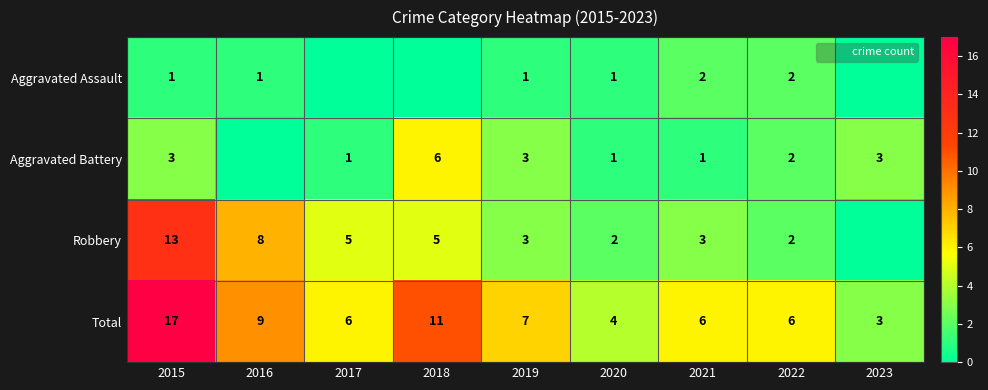

What is the difference between the second highest and second lowest values in the Aggravated Assault series?

2